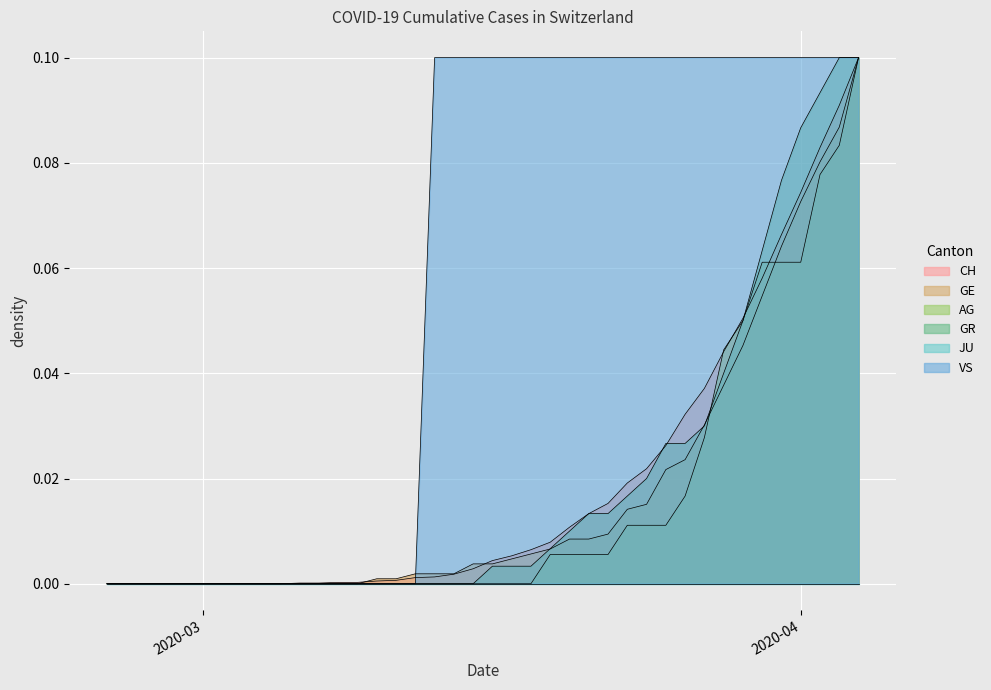

True or false: GE has more than 2 points higher than both neighbors.

False